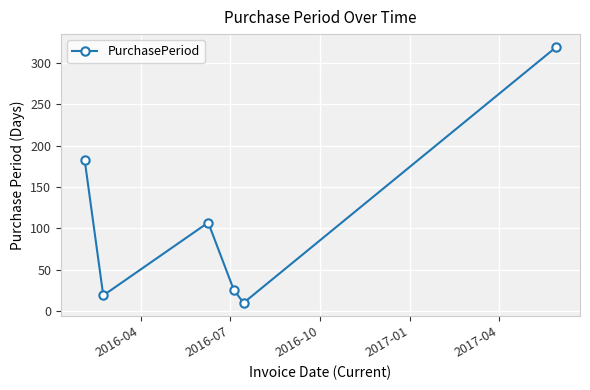

How many points are higher than both their immediate neighbors (excluding endpoints)?

1